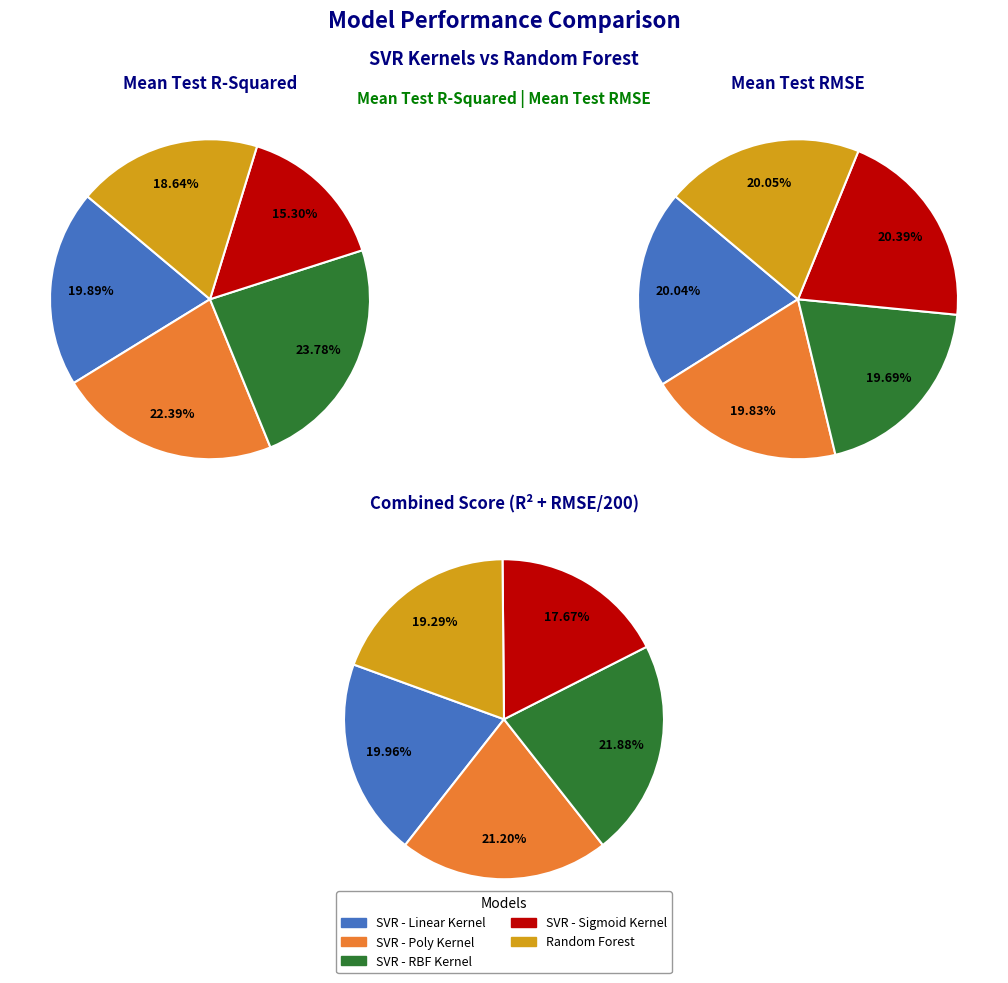

How many slices are in this pie chart?

5